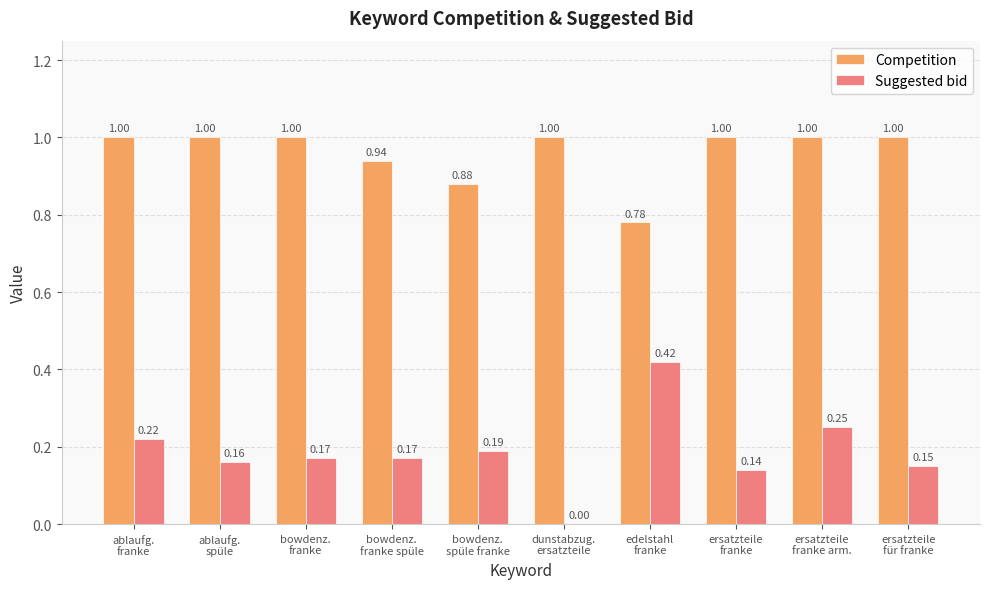

Which series has the largest total across all categories?

Competition